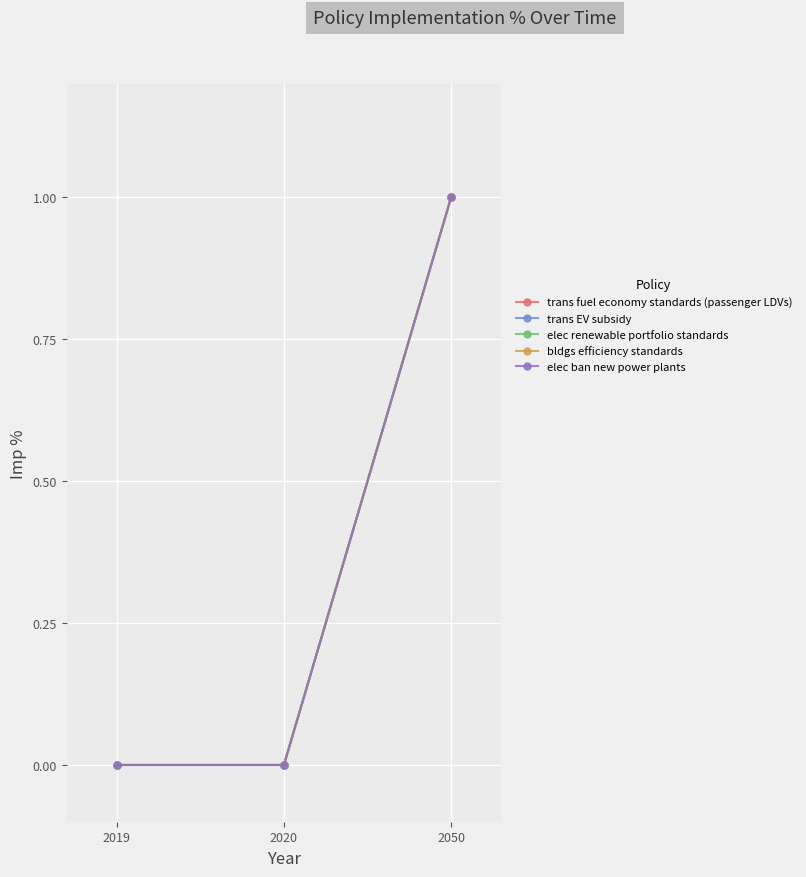

At 2019, list the series in order from largest to smallest.

trans fuel economy standards (passenger LDVs), trans EV subsidy, elec renewable portfolio standards, bldgs efficiency standards, elec ban new power plants